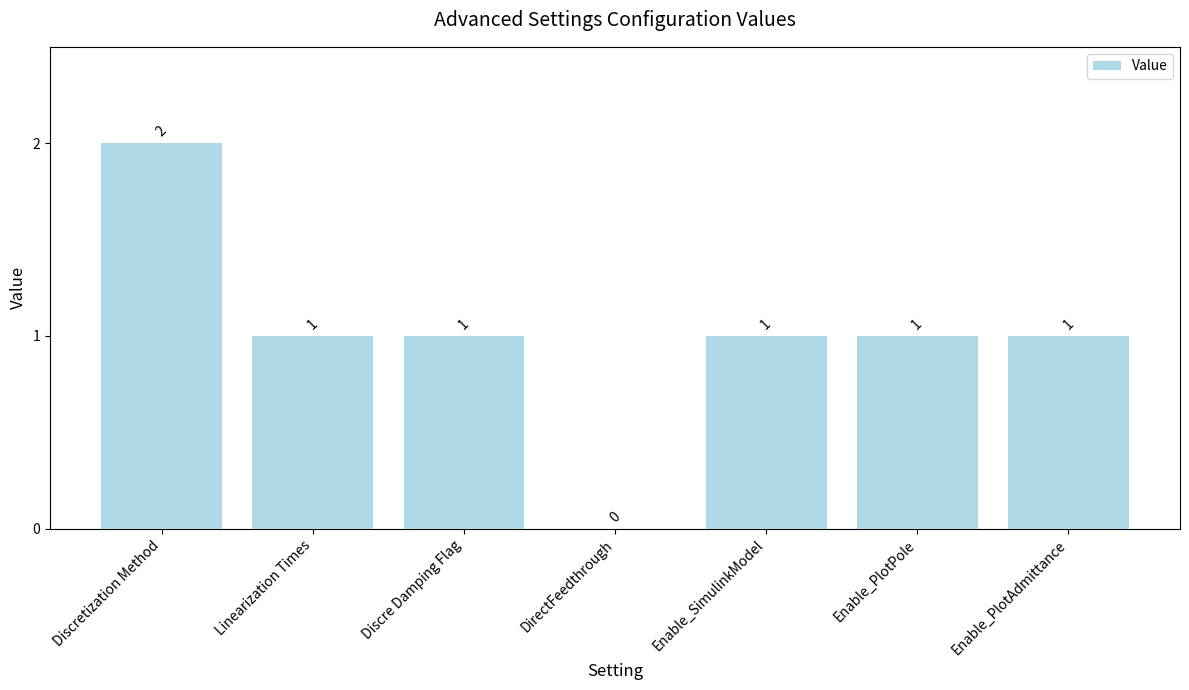

At which category does the chart reach its peak across all series?

Discretization Method